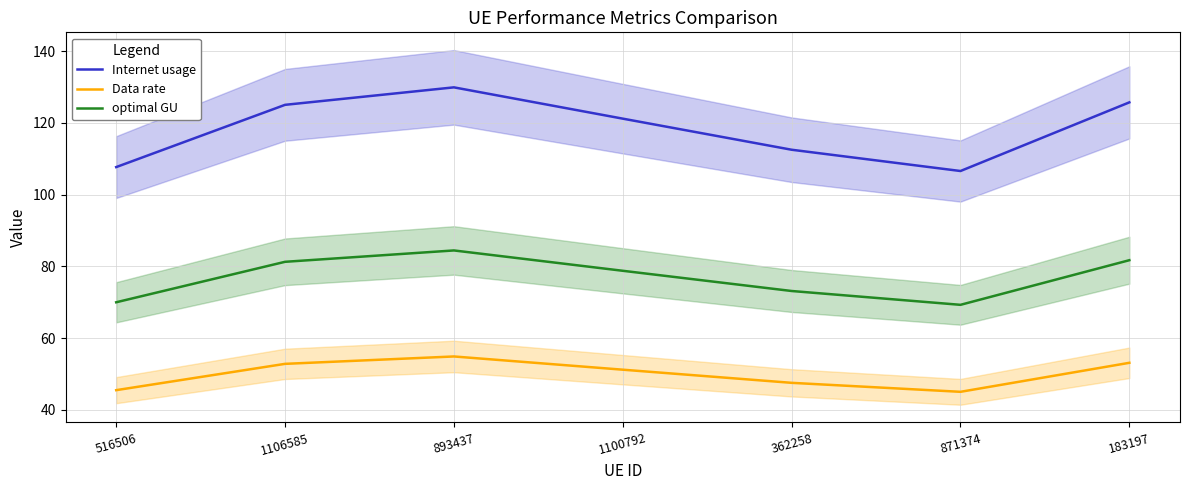

Which has a higher value, 362258 or 1106585?

1106585